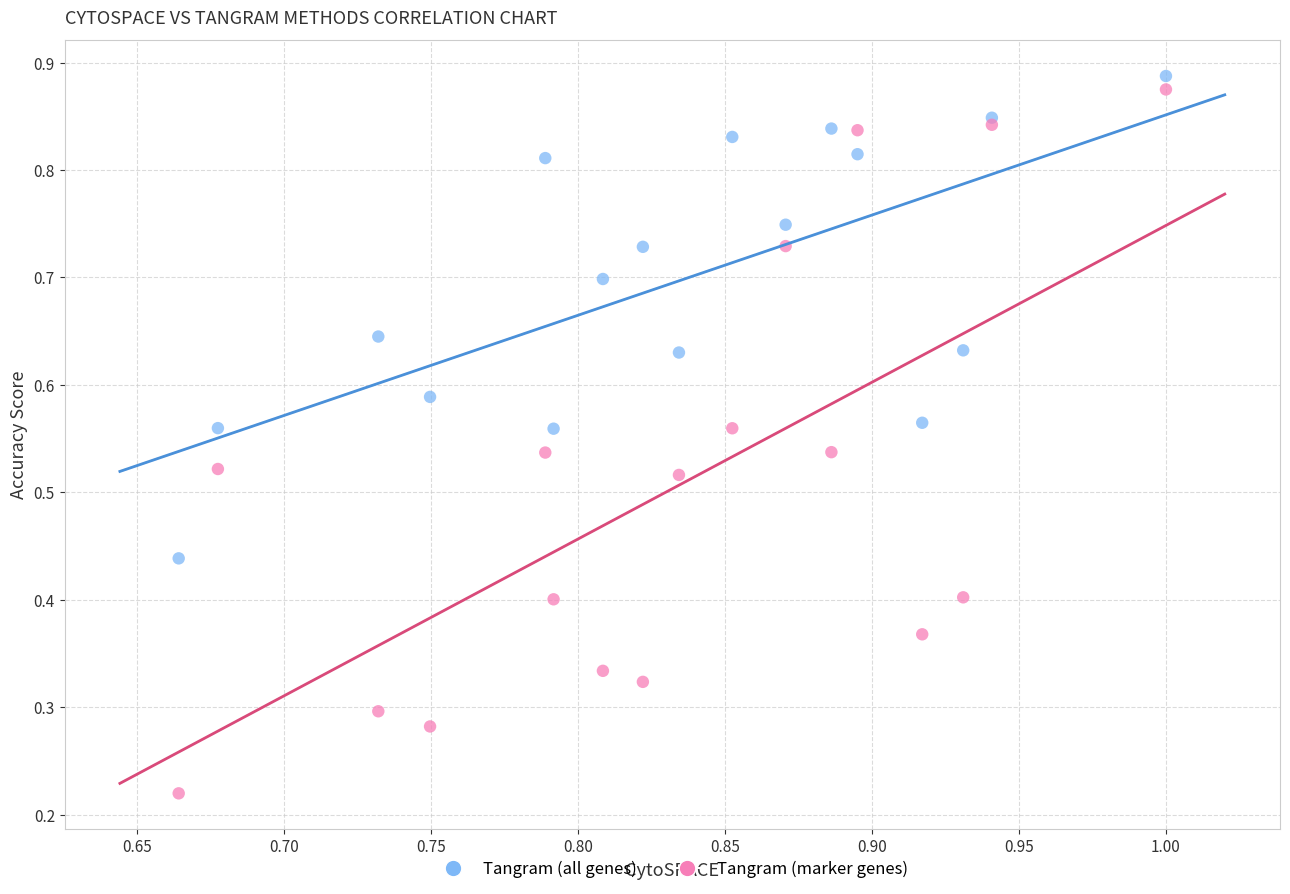

Which series contains the lowest Y value?

Tangram (marker genes)